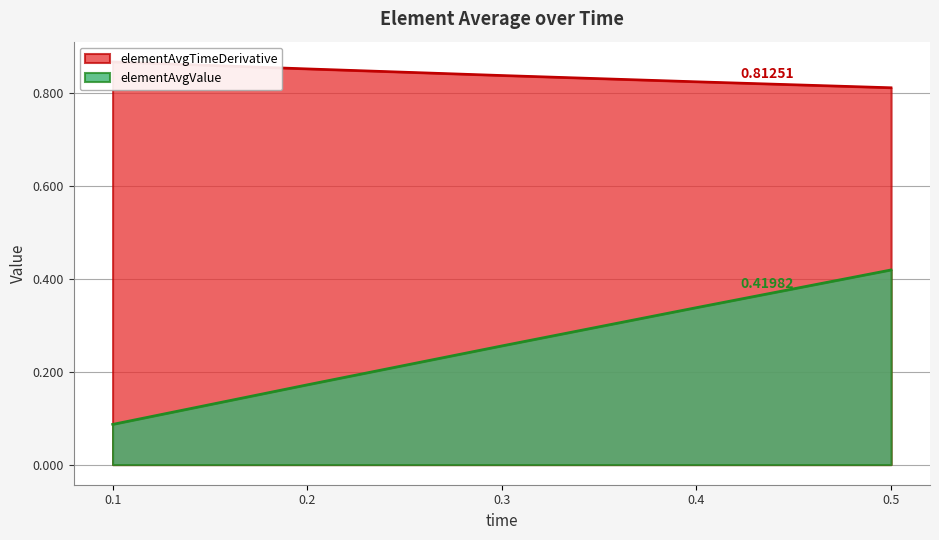

True or false: elementAvgValue and elementAvgTimeDerivative intersect in this chart.

False